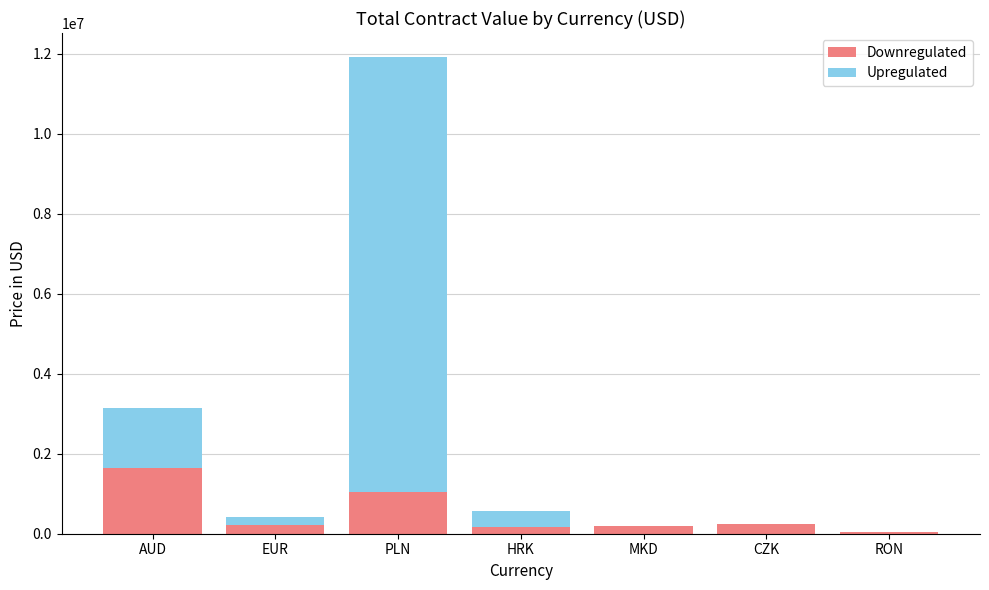

Are the bars horizontal?

No